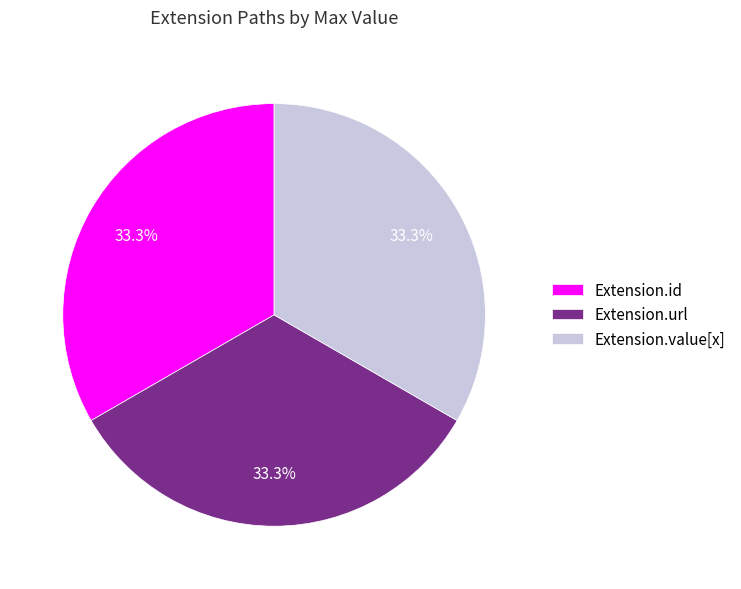

Approximately how many times larger is the value at Extension.value[x] compared to Extension.url?

1.0